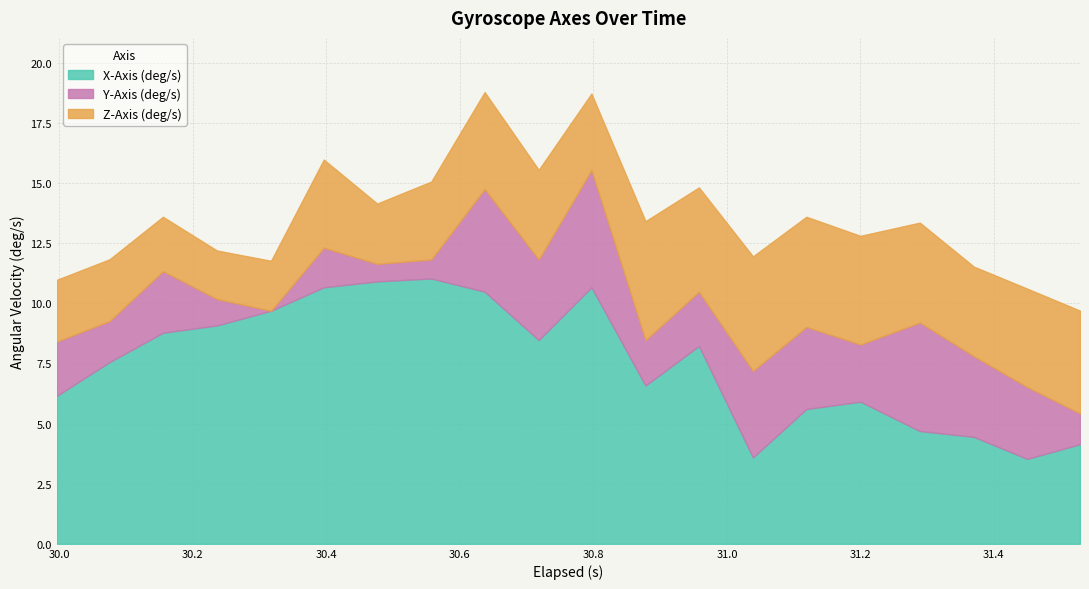

What is the difference between the highest and lowest values at 30.796999999999997?

7.5